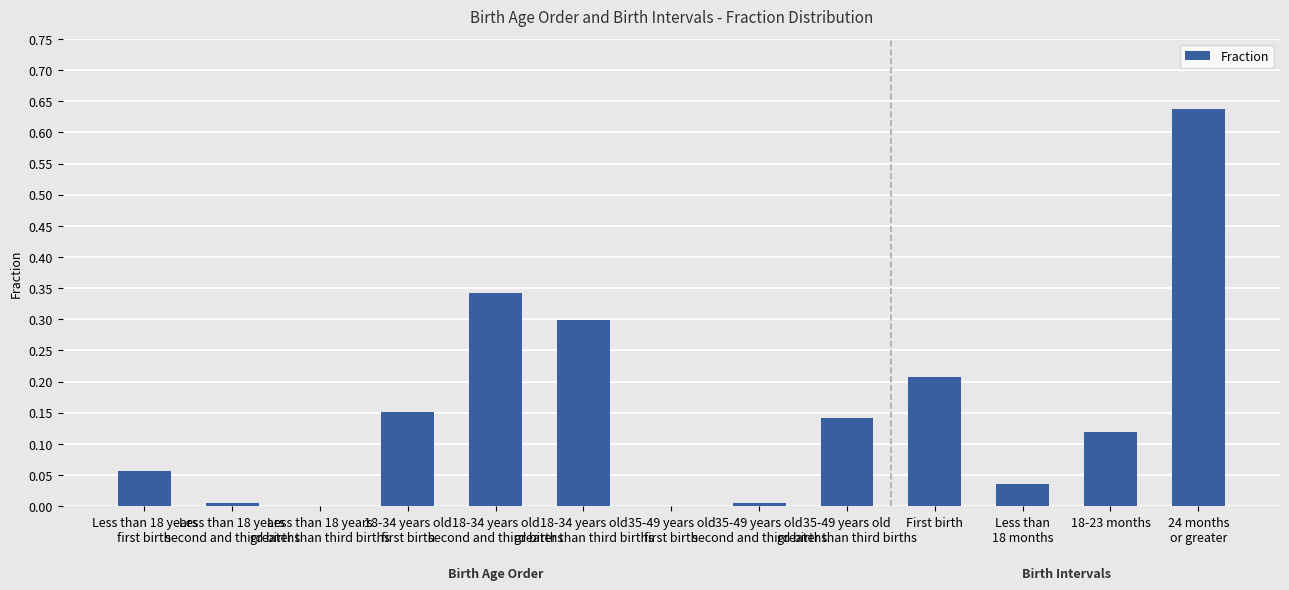

What is the sum of all values?

2.0